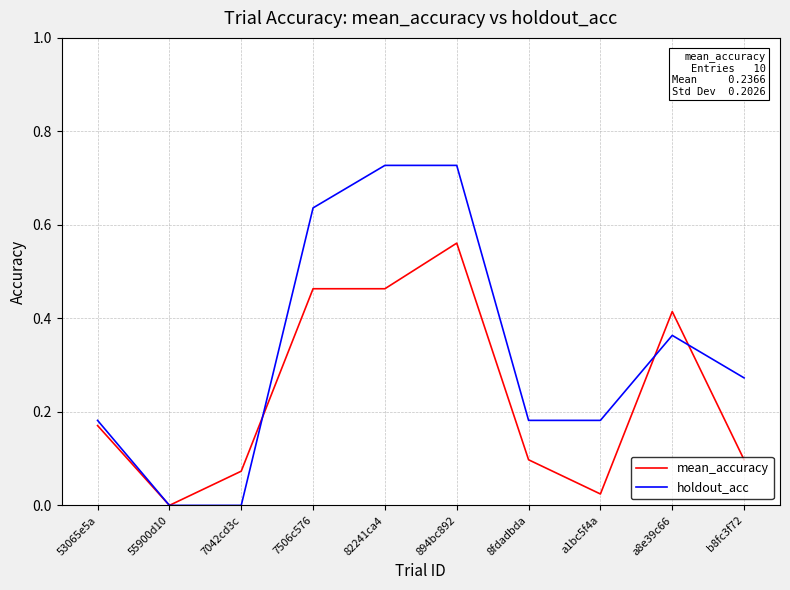

How many categories are shown in the chart?

10